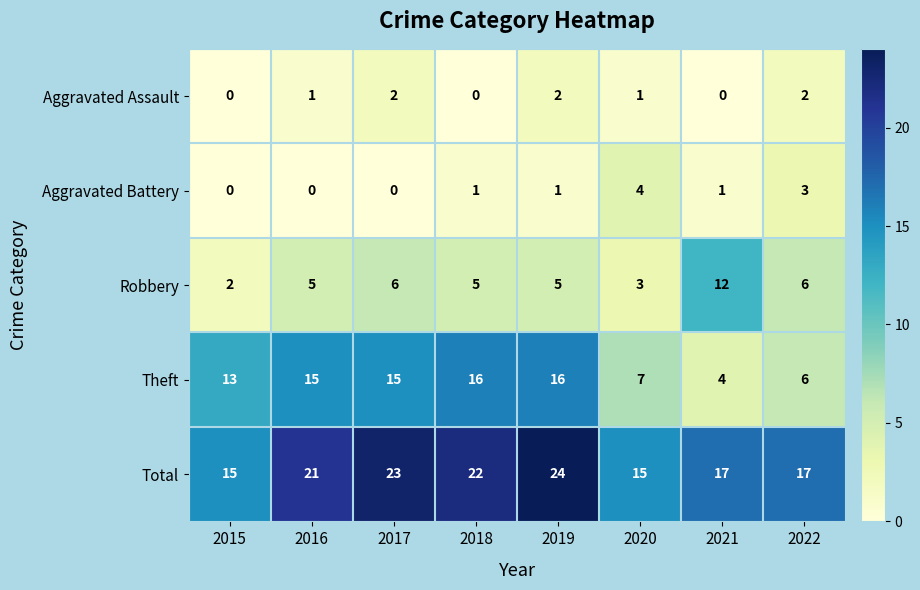

Count the number of categories in the chart.

8